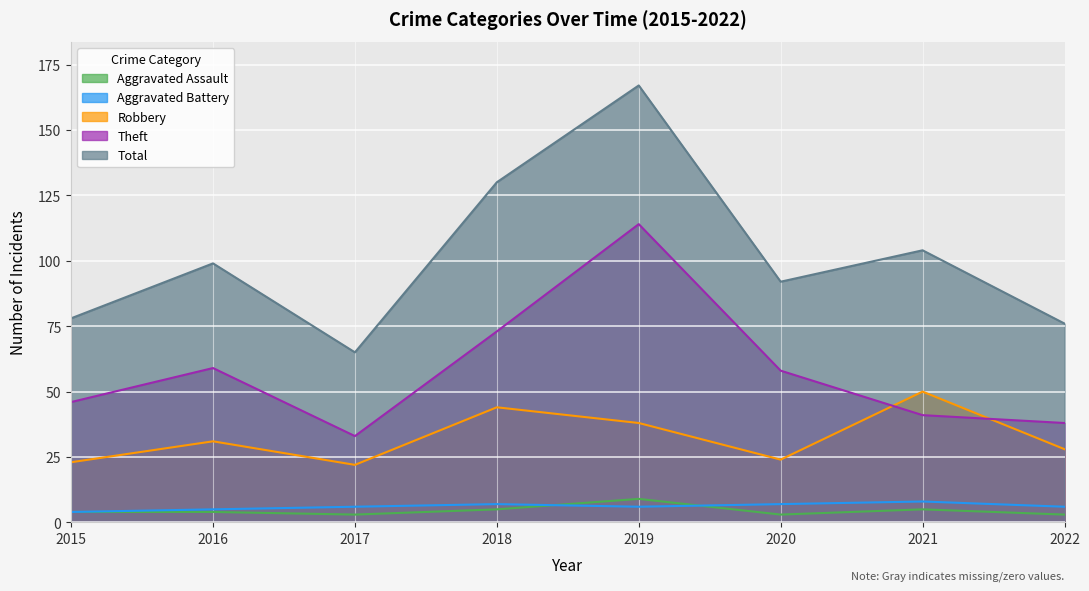

At which category is the sum across all series the highest?

2019